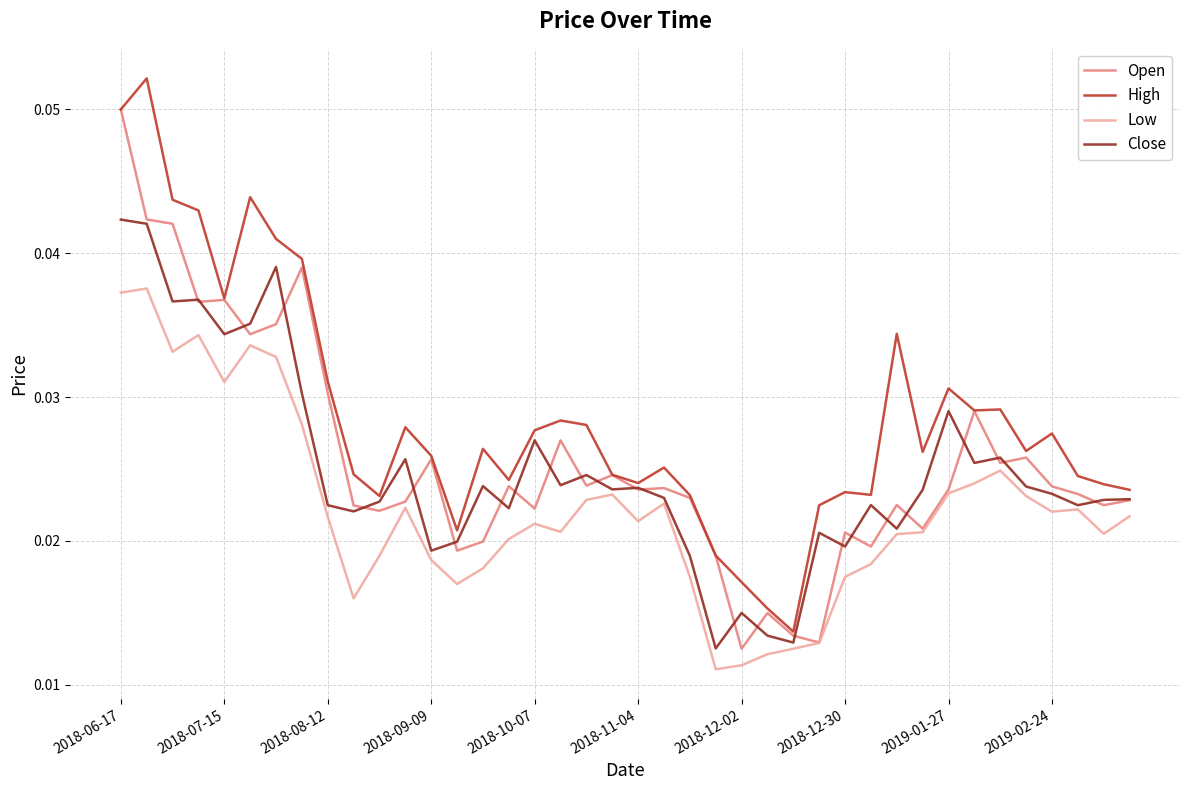

In Low, how many points are lower than both neighbors (excluding endpoints)?

9